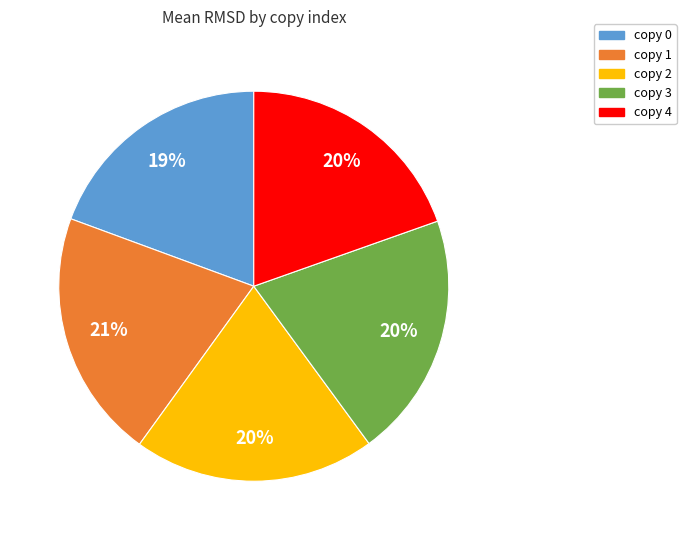

Does copy 3 account for over 50% of the chart?

No